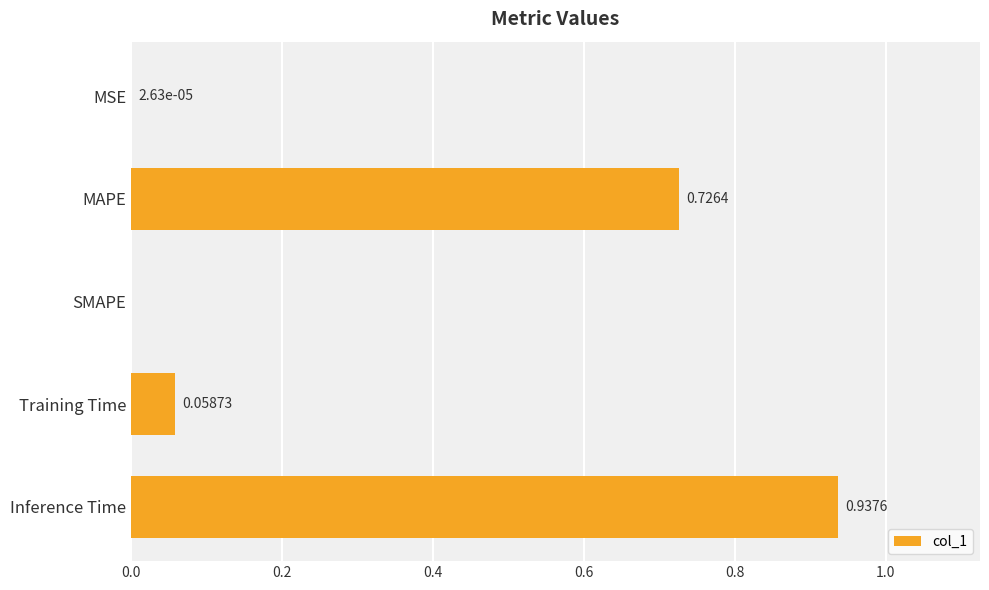

Which has a higher value, Inference Time or Training Time?

Inference Time